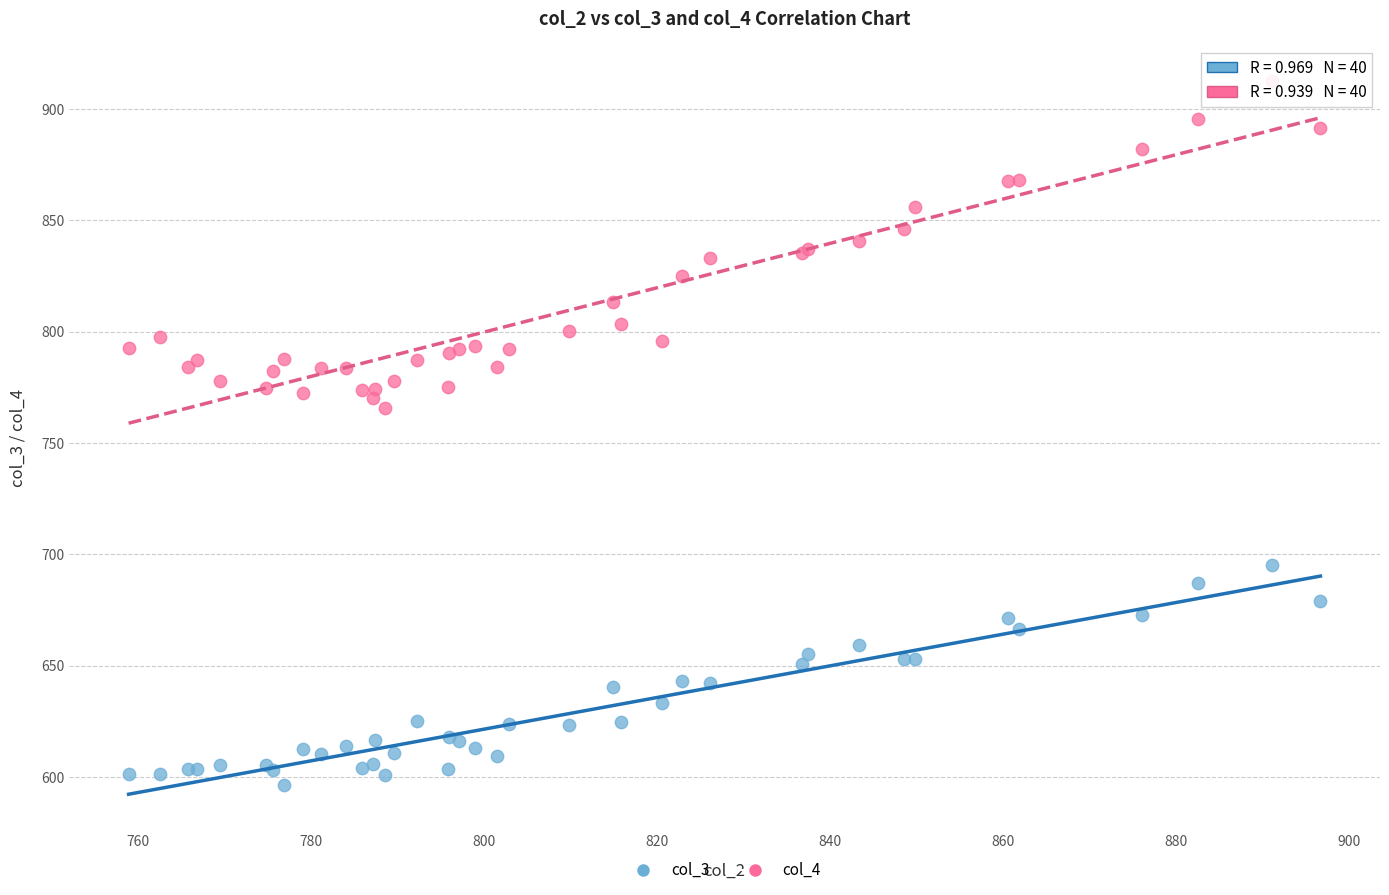

What are all the series names shown in the legend?

col_3, col_4